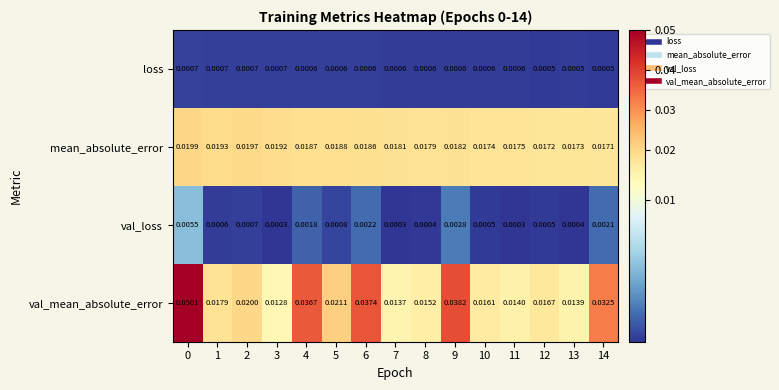

List the series in order of their peak value, lowest first.

loss, val_loss, mean_absolute_error, val_mean_absolute_error